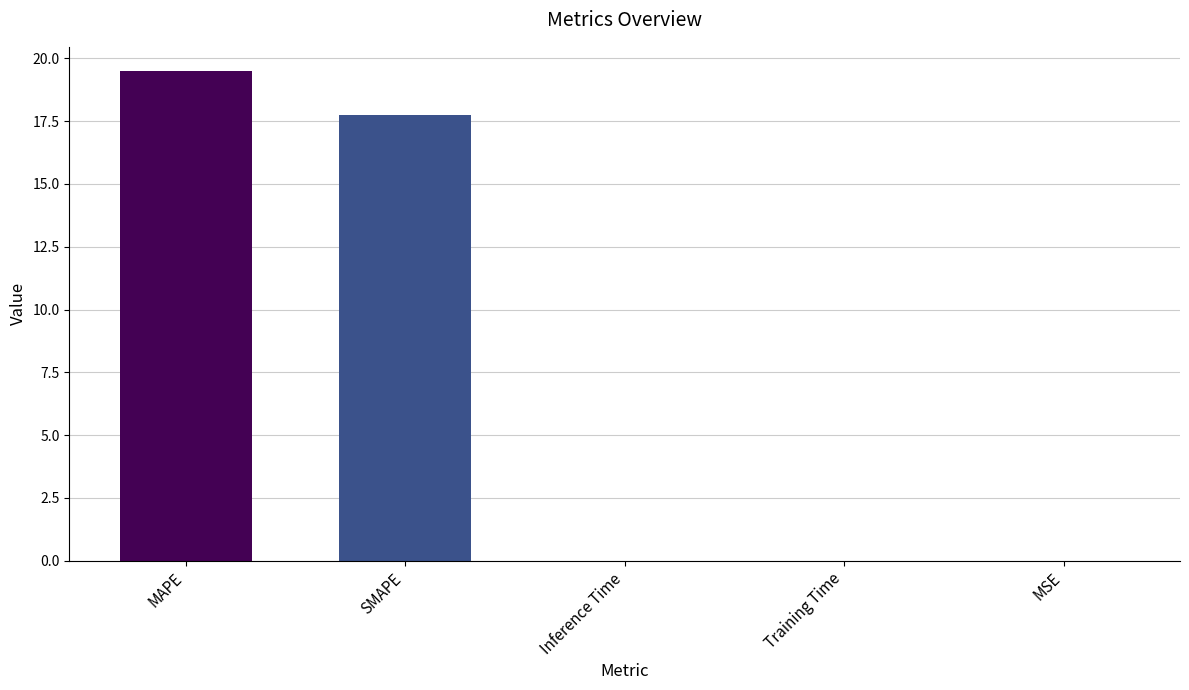

What is the maximum value shown in the chart?

19.5